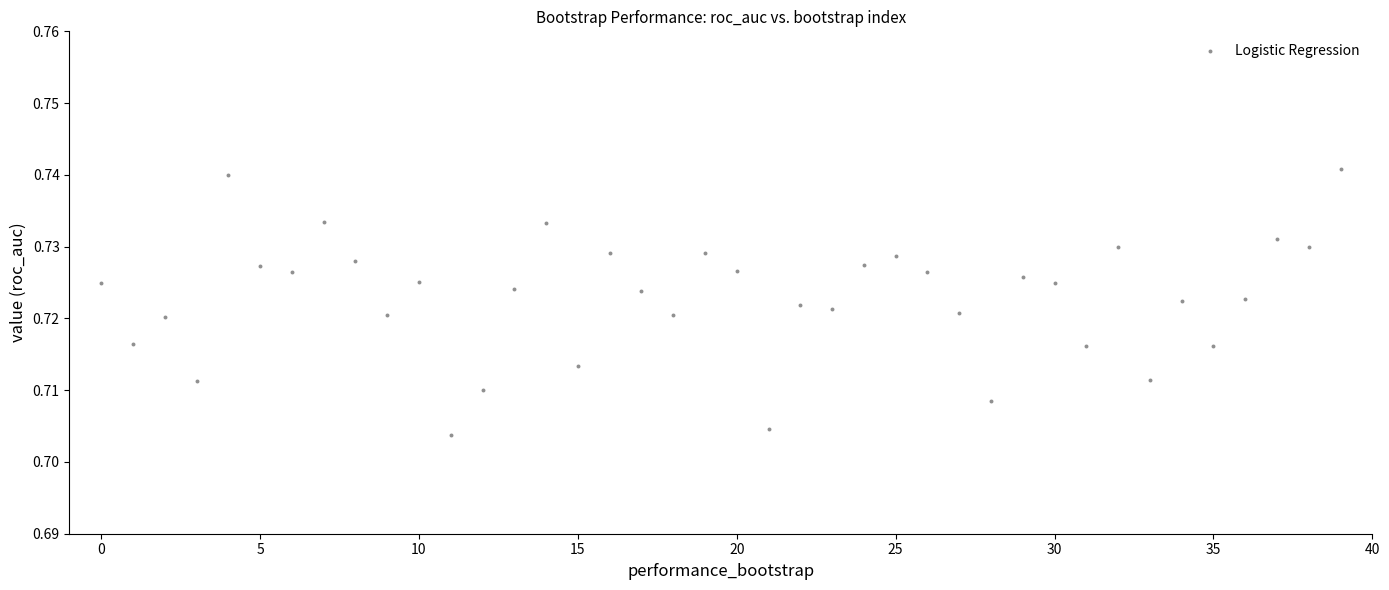

How many points are shown in the scatter plot?

40